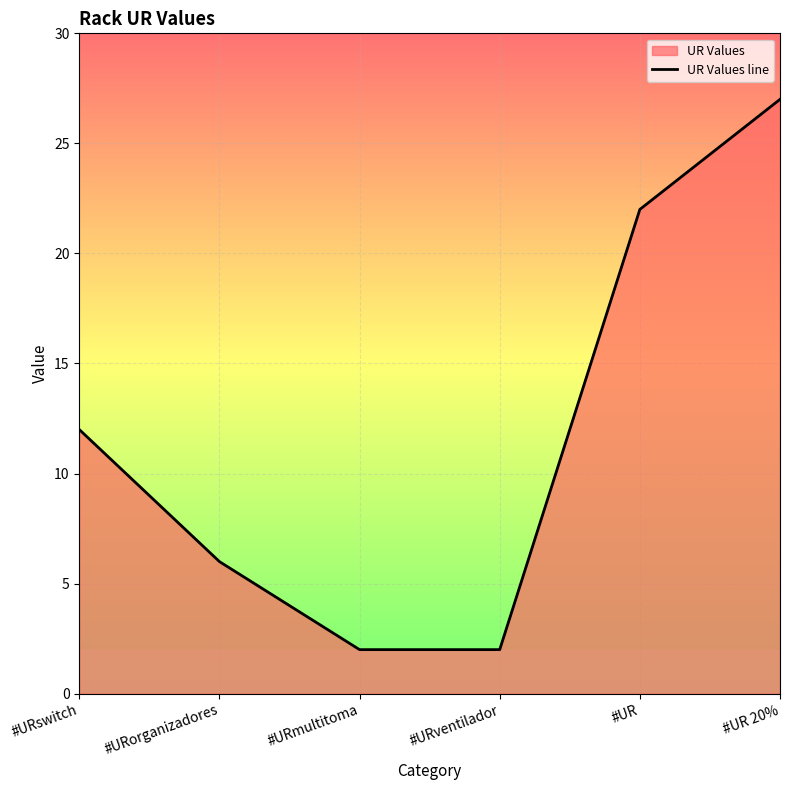

Which has a higher value, #URswitch or #UR?

#UR